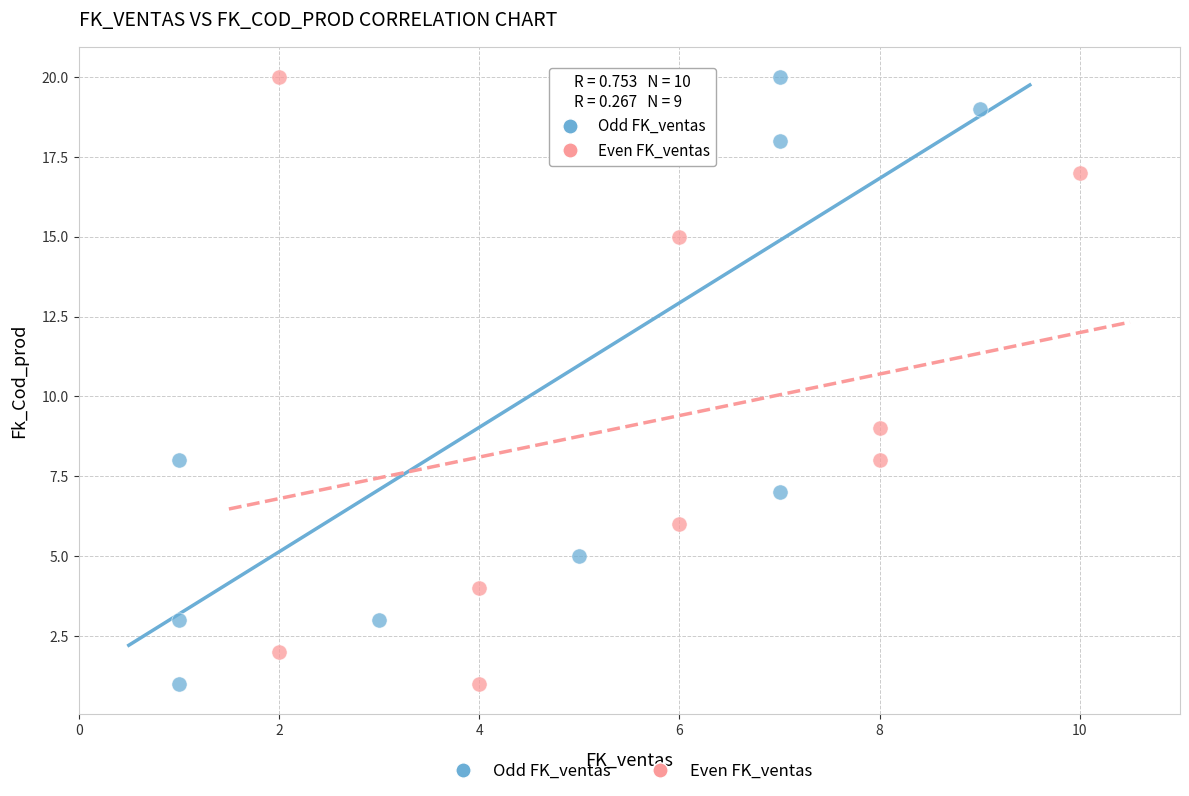

What are all the series names shown in the legend?

Odd FK_ventas, Even FK_ventas